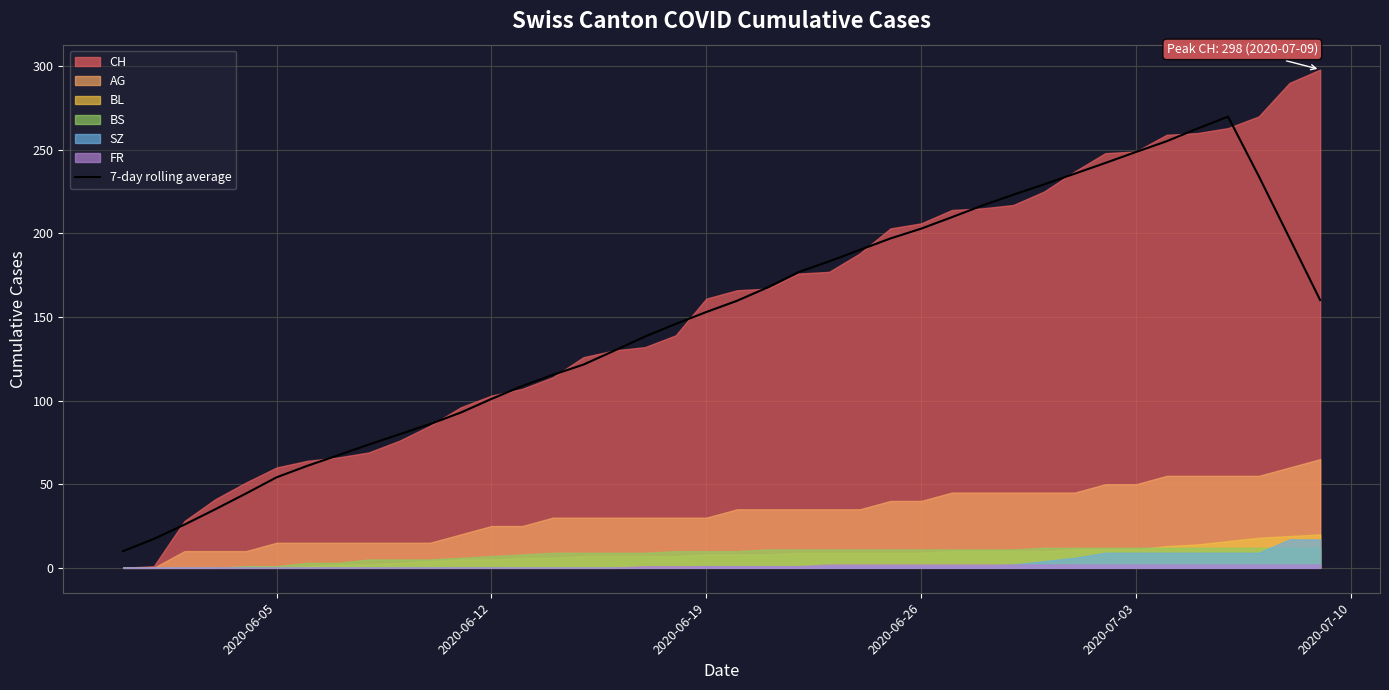

How many categories are shown in the chart?

40